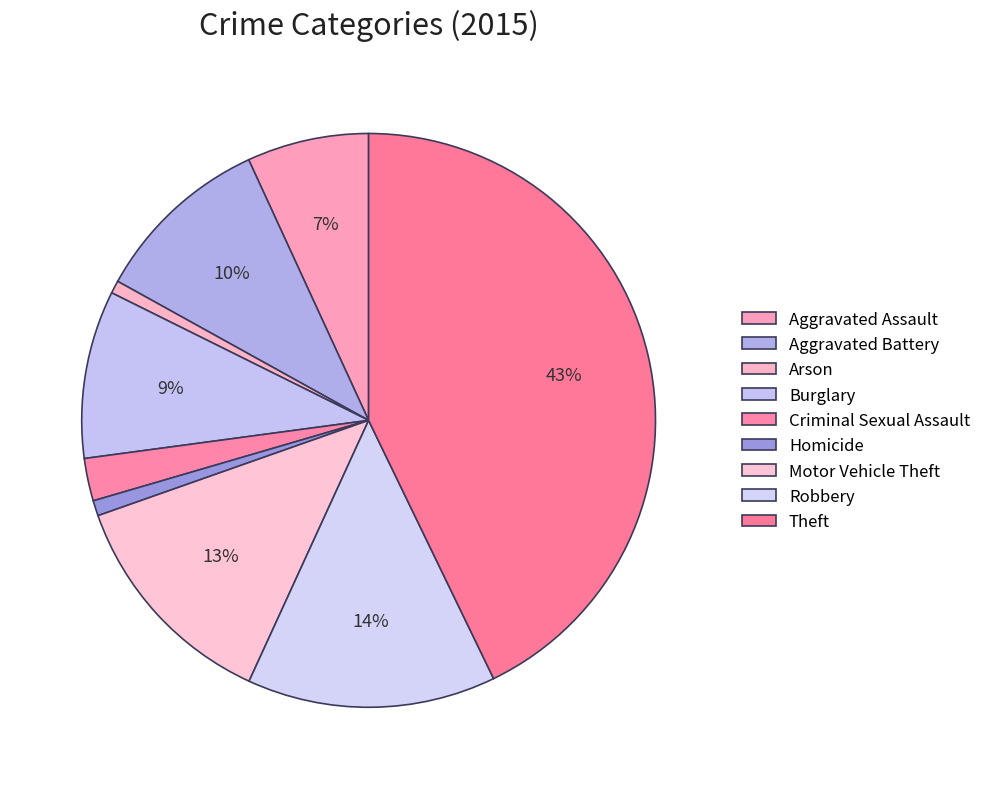

Rank the categories by value from highest to lowest.

Theft, Robbery, Motor Vehicle Theft, Aggravated Battery, Burglary, Aggravated Assault, Criminal Sexual Assault, Homicide, Arson